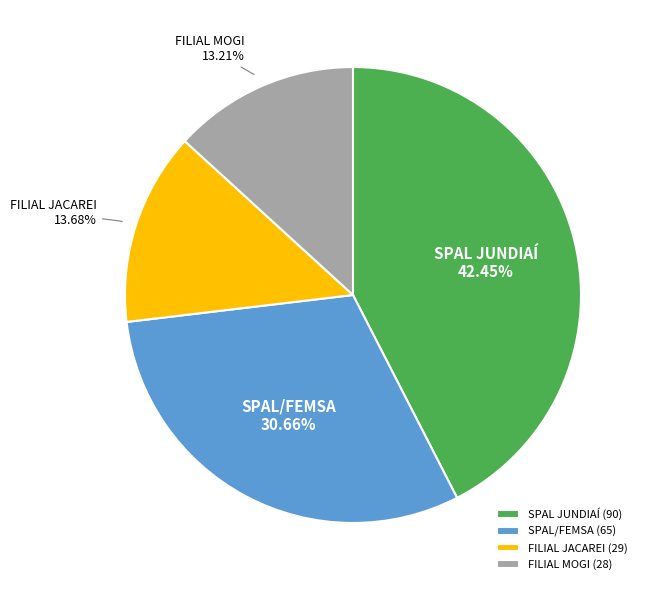

Is the sum of SPAL/FEMSA and FILIAL MOGI greater than half?

No